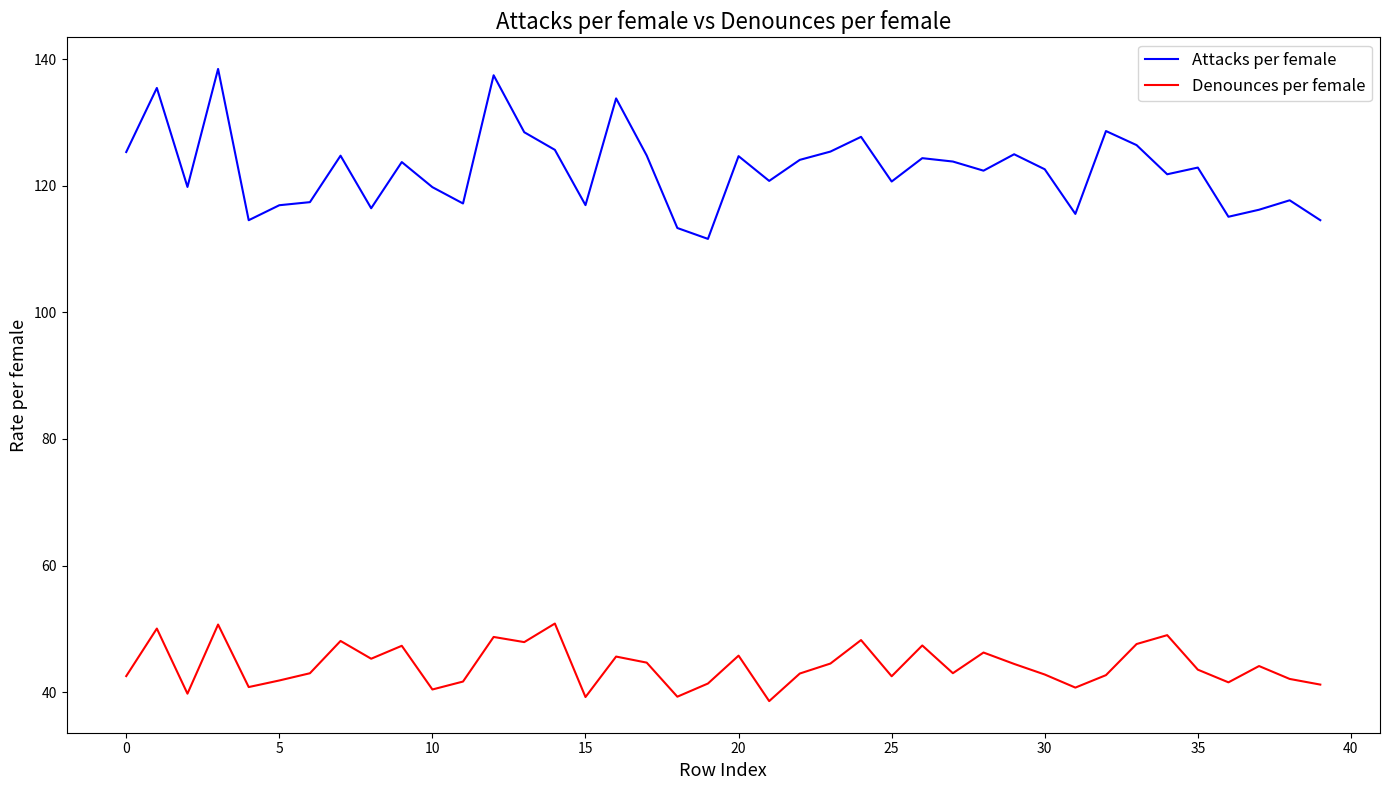

What is the difference between the maximum and minimum values in the Denounces per female series?

12.3